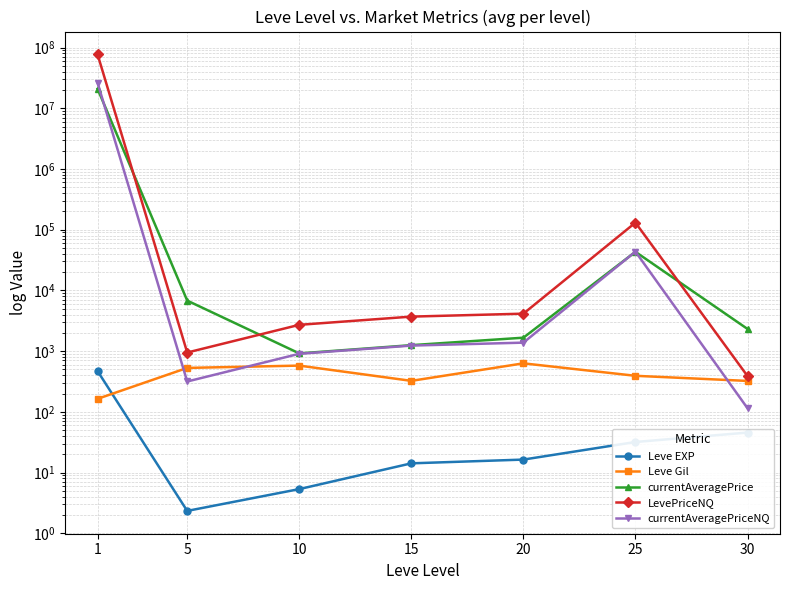

Reading right to left, list all the values displayed in this chart.

Leve EXP: 45.5	31.8	16.3	14.2	5.3	2.3	468.5
Leve Gil: 322.5	391.7	628.3	323.3	576.7	528.3	163.5
currentAveragePrice: 2316.5	43163.0	1661.9	1252.0	916.1	6783.8	20858891.4
LevePriceNQ: 388.1	130591.0	4133.5	3696.9	2707.5	946.9	77059682.3
currentAveragePriceNQ: 114.5	43469.8	1377.8	1232.3	902.5	315.6	26250188.3